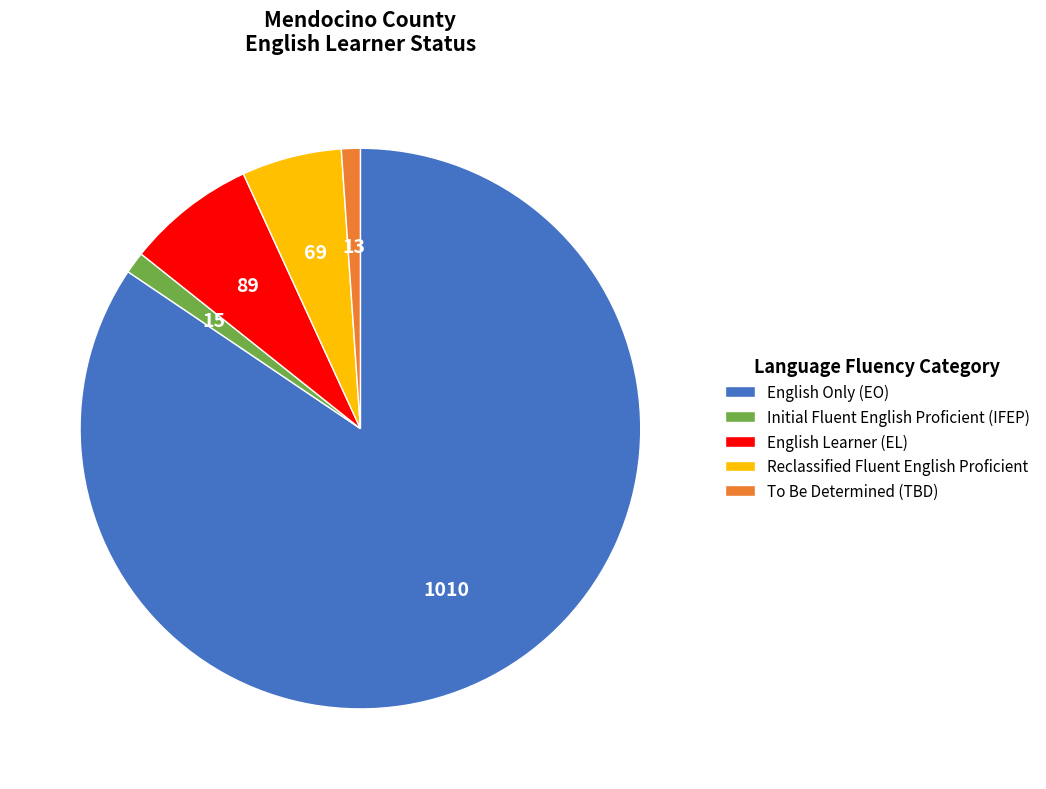

Which category has the biggest portion of the pie?

English Only (EO)